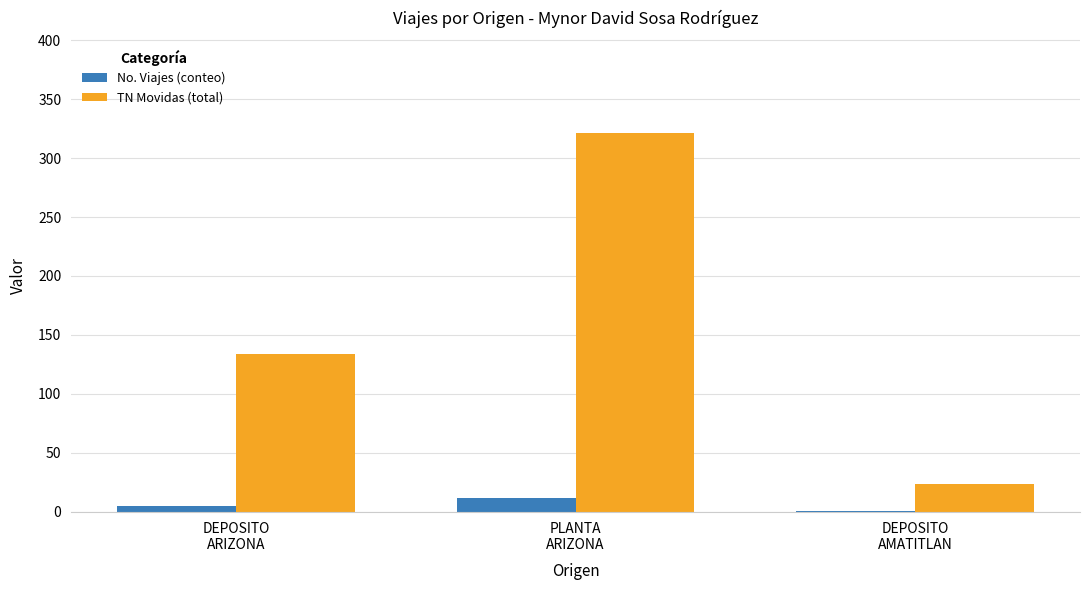

What is the difference between the TN Movidas (total) values at PLANTA
ARIZONA and DEPOSITO
AMATITLAN?

297.2